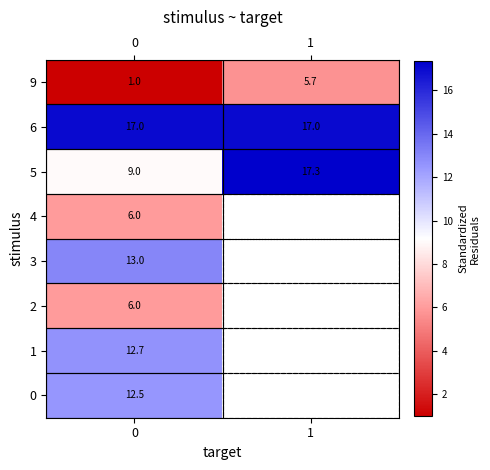

Is it true that 6 equals 17.0 at 0?

True